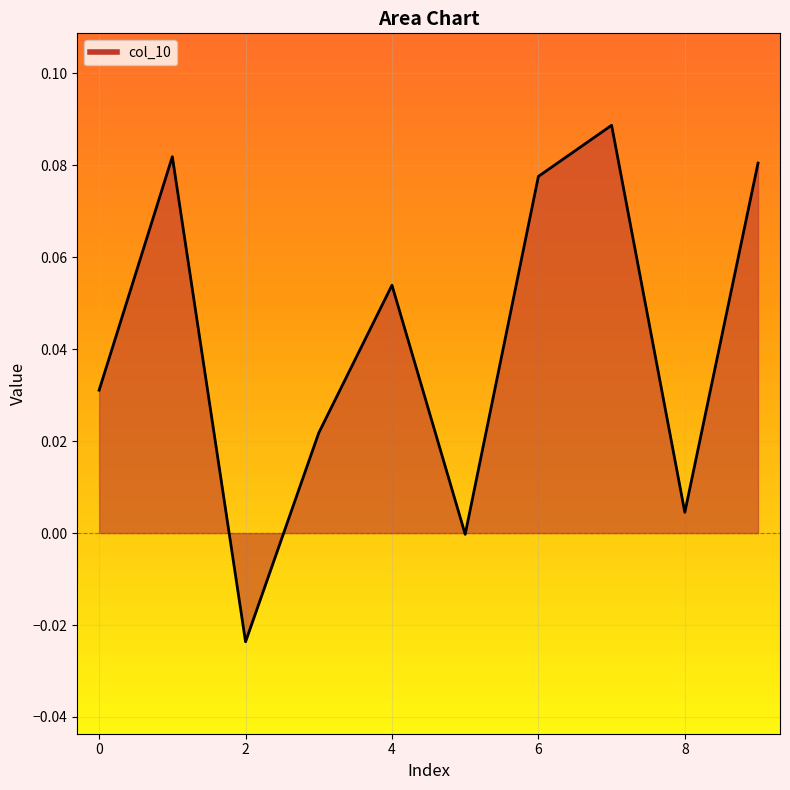

What is the difference between the maximum and second lowest values?

0.1